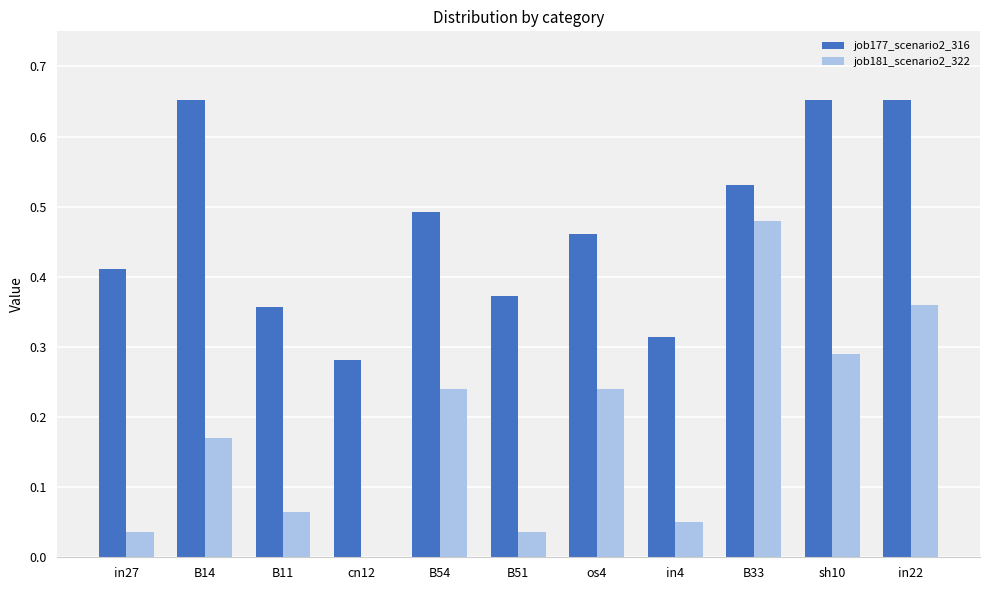

Are the bars grouped side by side (vs. stacked)?

Yes